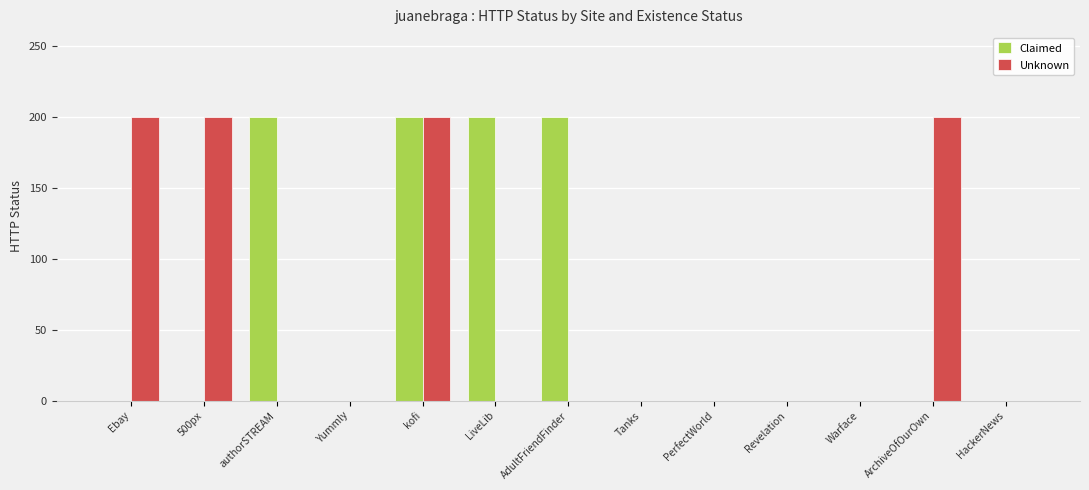

True or false: Claimed has a value of 200 at kofi.

True